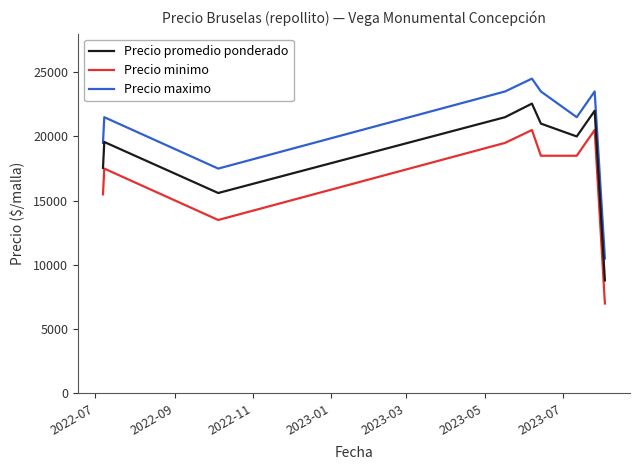

In Precio maximo, how many points are higher than both neighbors (excluding endpoints)?

3